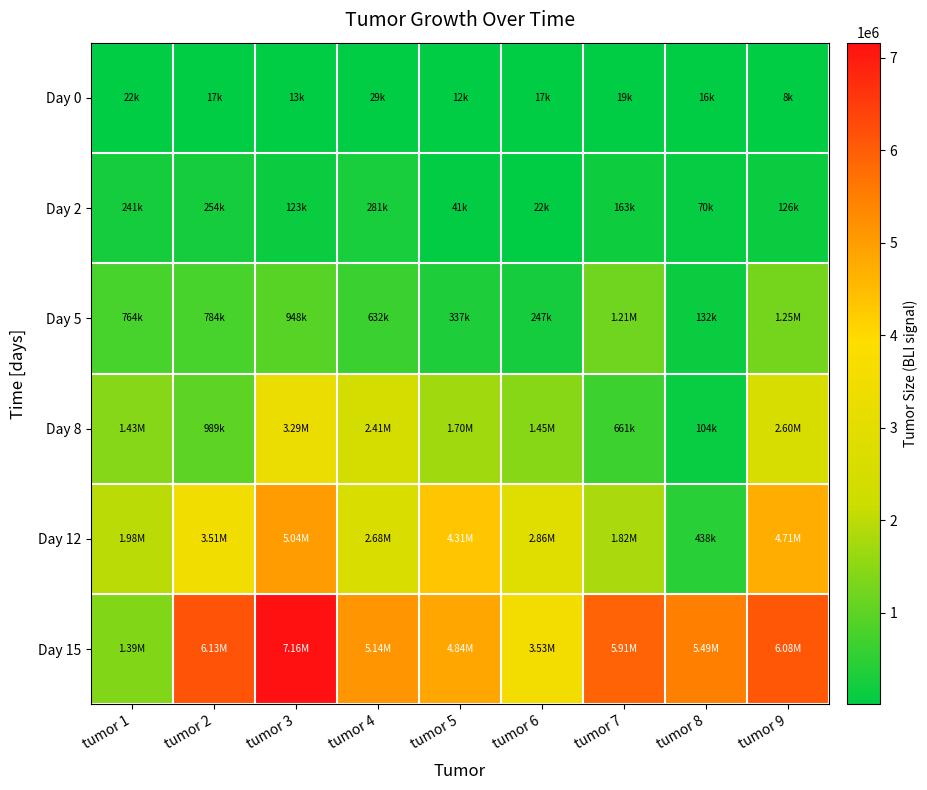

Reading left to right, extract all data points from this chart.

Day 0: tumor 1=21960	tumor 2=17070	tumor 3=12660	tumor 4=29020	tumor 5=12500	tumor 6=17330	tumor 7=18610	tumor 8=16300	tumor 9=7795
Day 2: tumor 1=240600	tumor 2=253500	tumor 3=123000	tumor 4=280900	tumor 5=40590	tumor 6=22300	tumor 7=162700	tumor 8=69810	tumor 9=125800
Day 5: tumor 1=764200	tumor 2=784100	tumor 3=947500	tumor 4=632500	tumor 5=336900	tumor 6=247200	tumor 7=1206000	tumor 8=132300	tumor 9=1252000
Day 8: tumor 1=1432000	tumor 2=989000	tumor 3=3288000	tumor 4=2413000	tumor 5=1698000	tumor 6=1451000	tumor 7=660600	tumor 8=104200	tumor 9=2597000
Day 12: tumor 1=1980000	tumor 2=3512000	tumor 3=5037000	tumor 4=2679000	tumor 5=4313000	tumor 6=2862000	tumor 7=1816000	tumor 8=438100	tumor 9=4709000
Day 15: tumor 1=1388000	tumor 2=6135000	tumor 3=7162000	tumor 4=5140000	tumor 5=4845000	tumor 6=3531000	tumor 7=5914000	tumor 8=5494000	tumor 9=6080000